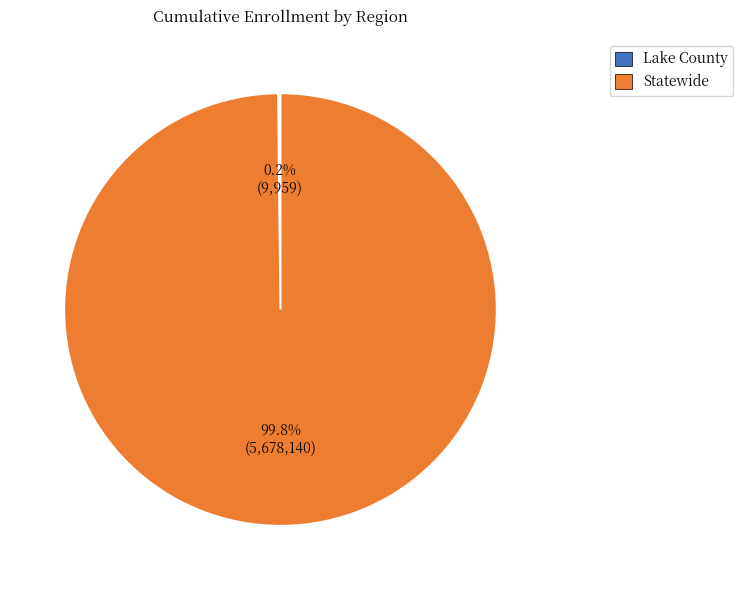

What percentage is NOT represented by Statewide?

0.2%